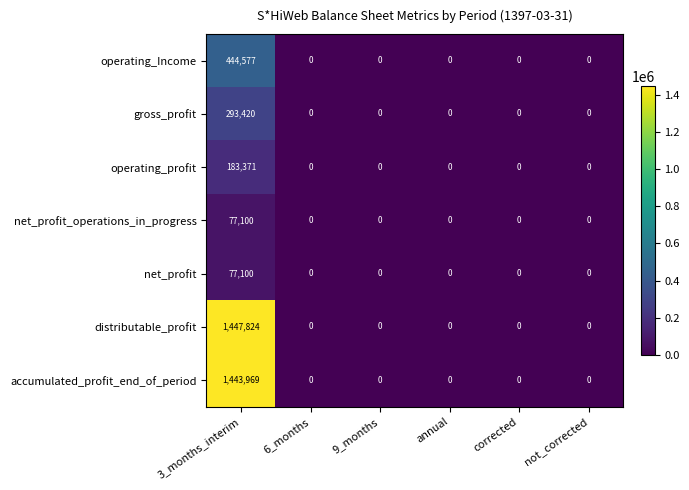

What is the difference between the maximum and minimum values in the operating_profit series?

183371